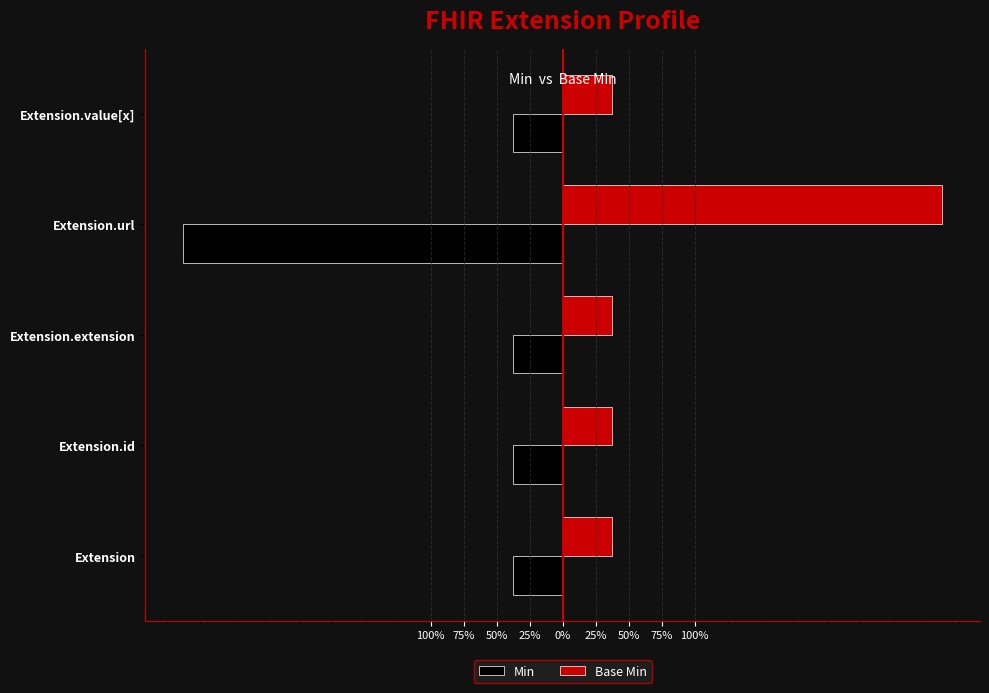

List the series in order of their overall mean, lowest first.

Min, Base Min